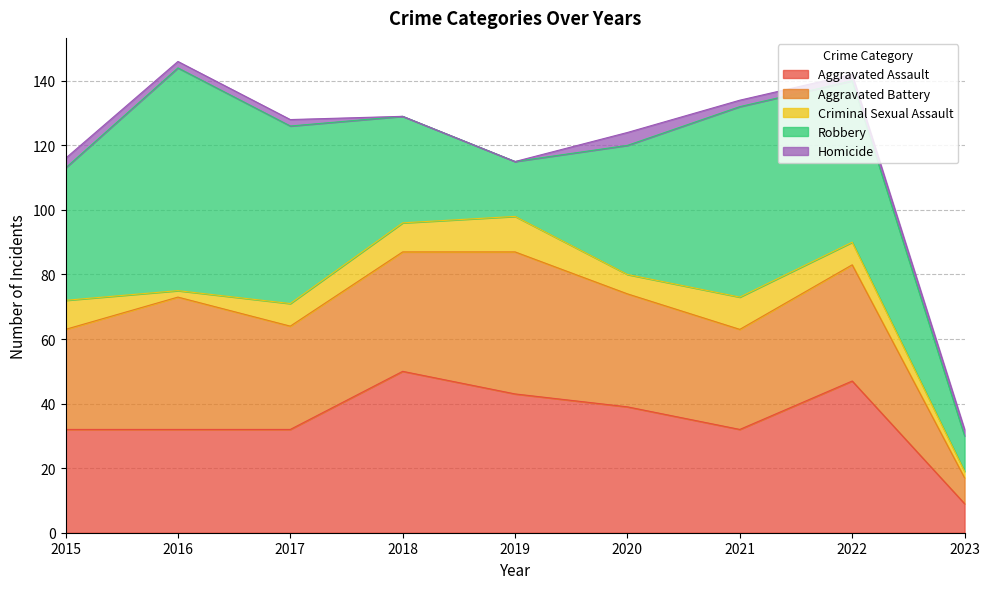

How many lines are shown in the chart?

5